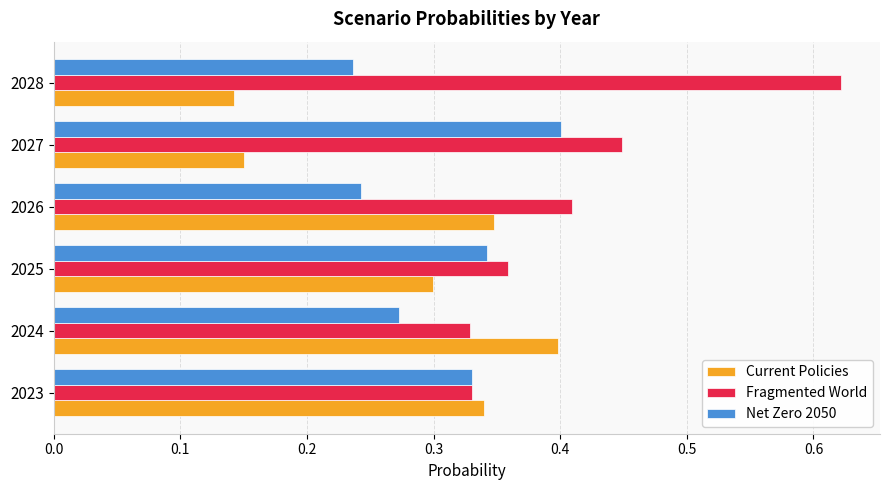

List the labels in order of Current Policies value, largest first.

2024, 2026, 2023, 2025, 2027, 2028